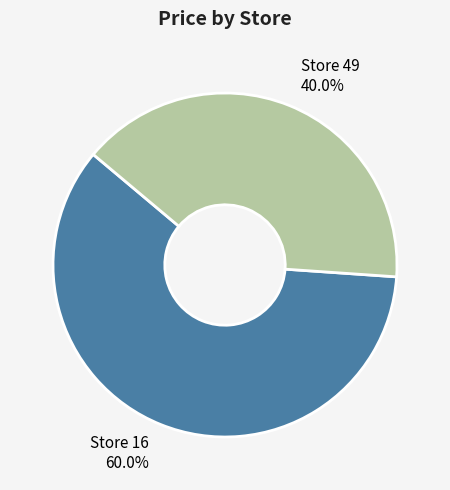

Is there any slice that represents more than half of the pie?

Yes